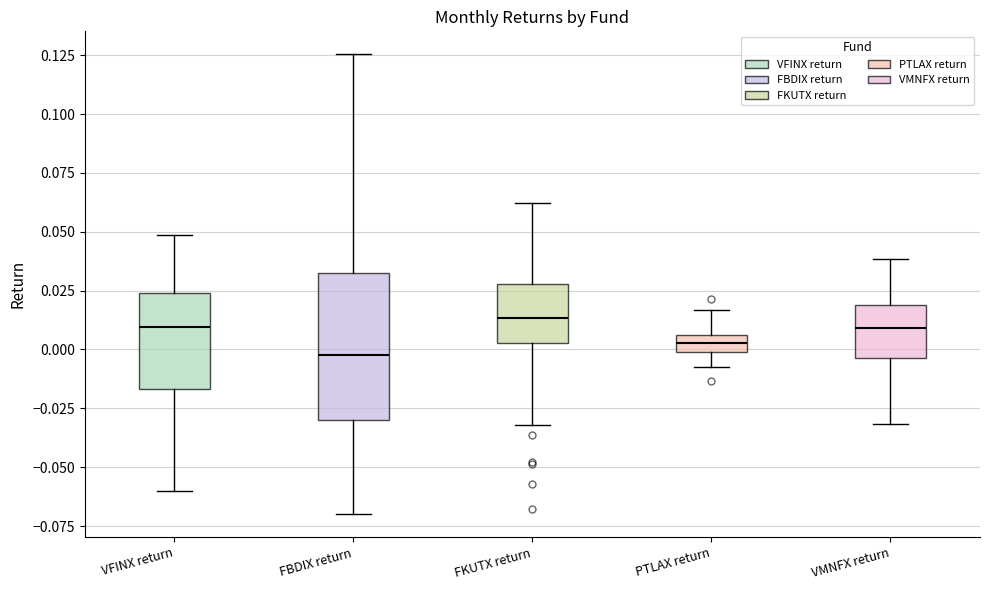

Which box is the tallest, from its lower edge to its upper edge?

FBDIX return